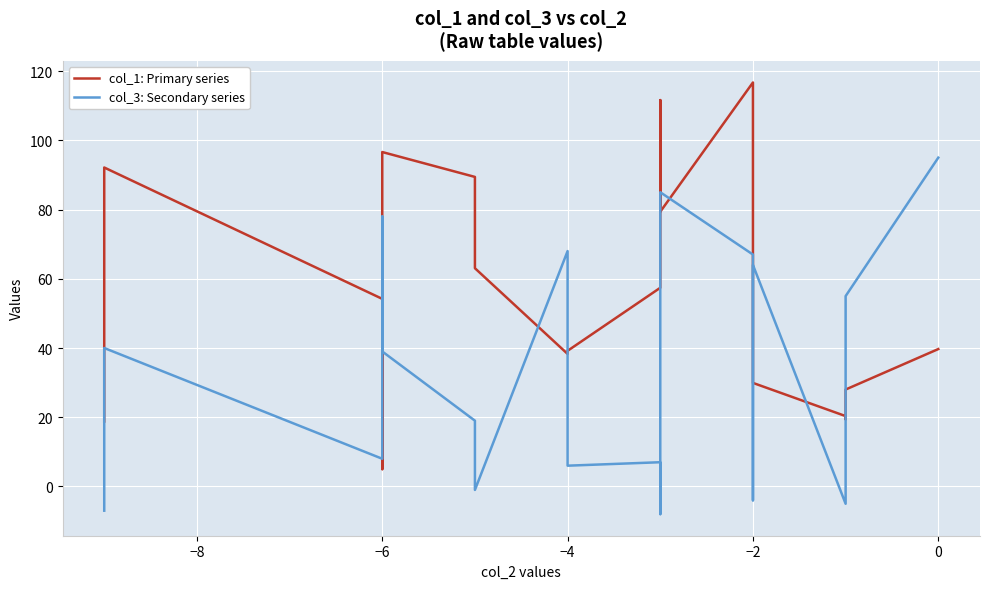

How many values in col_3: Secondary series are above zero?

15